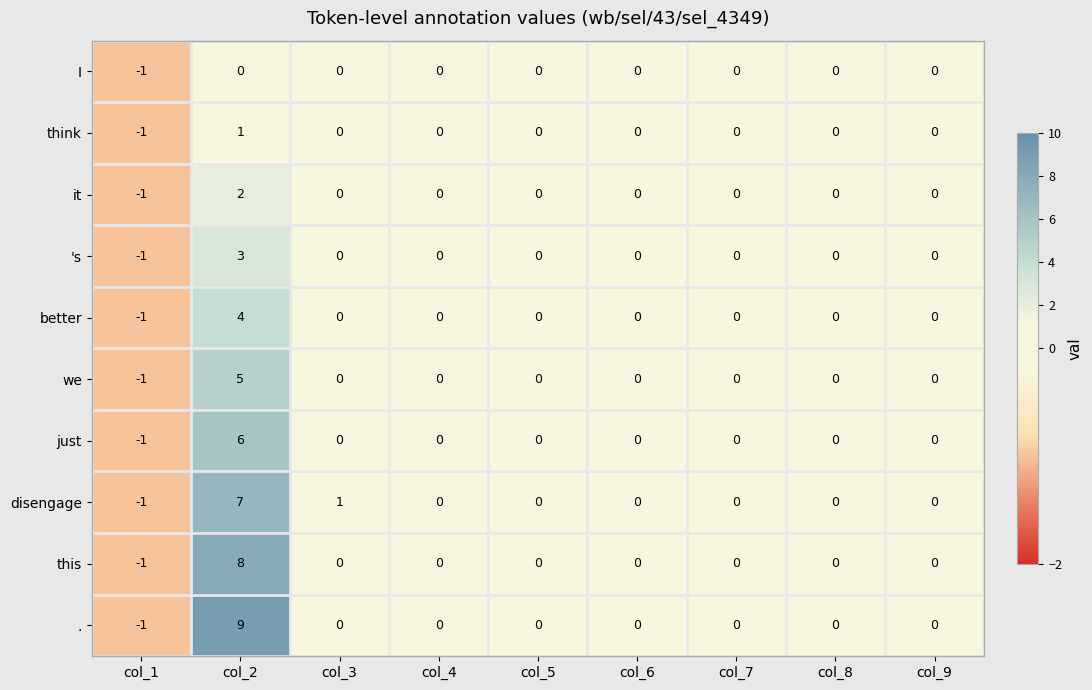

How many negative values does the 's series have?

1